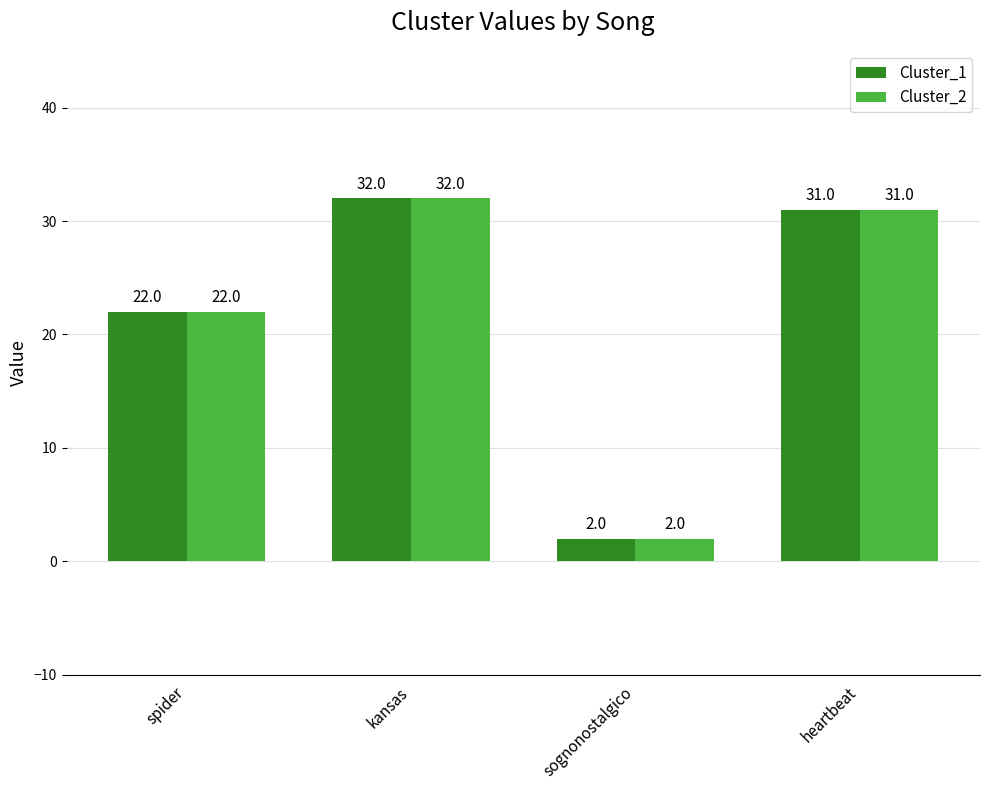

What is the value of the Cluster_1 bar at the 2nd from the left?

32